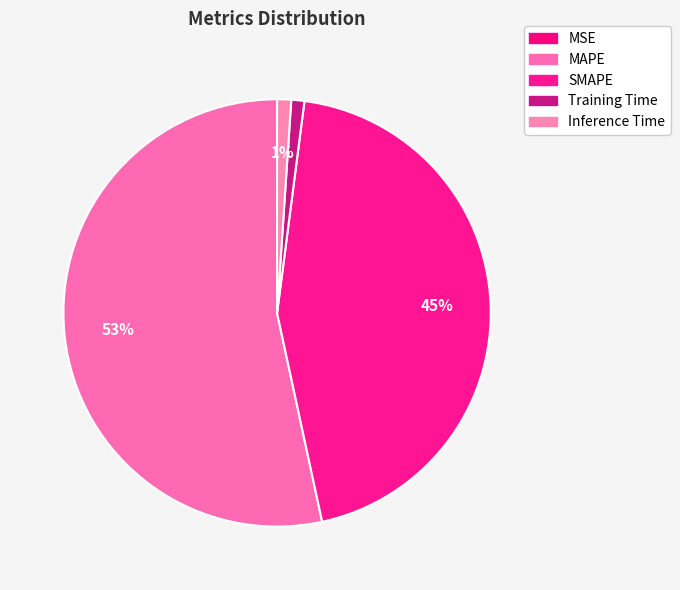

What percentage is the Inference Time slice, to the nearest percent?

1%